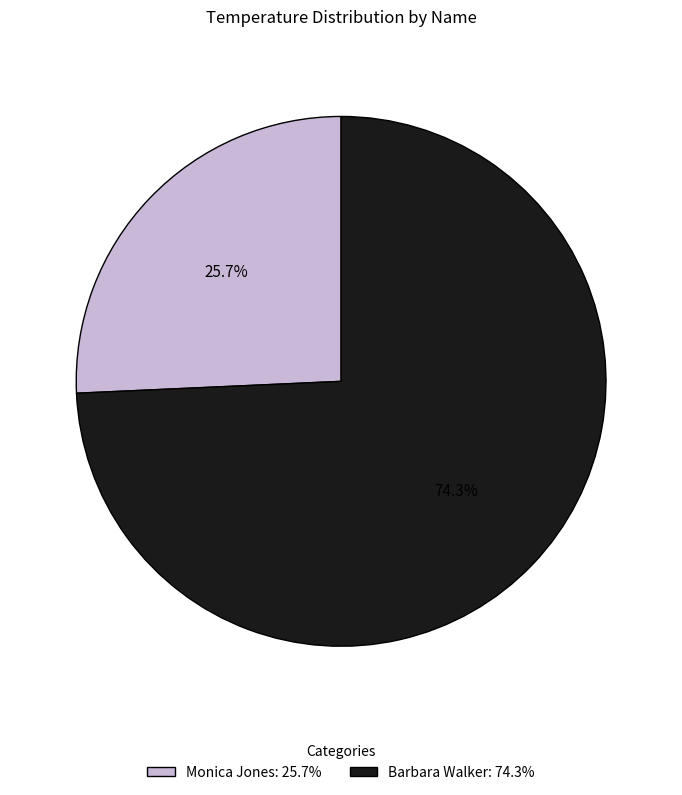

Is it true that Monica Jones is 41% of the pie?

False